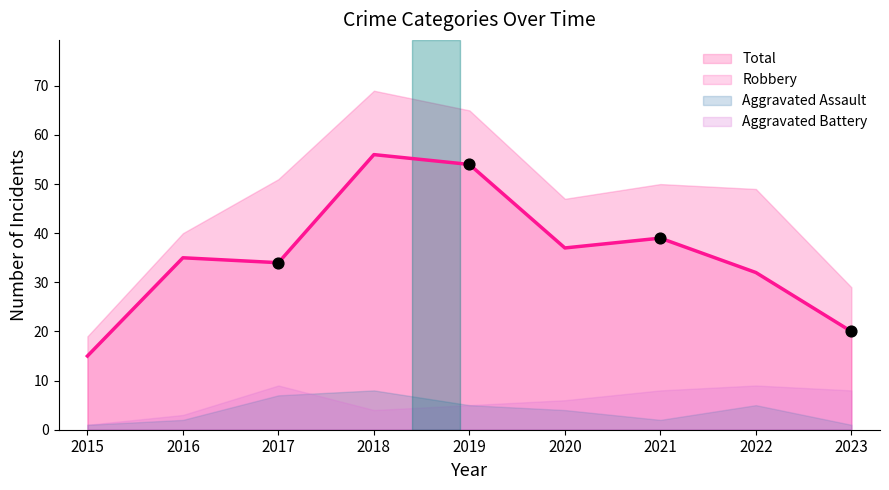

At which category is the sum across all series the highest?

2018